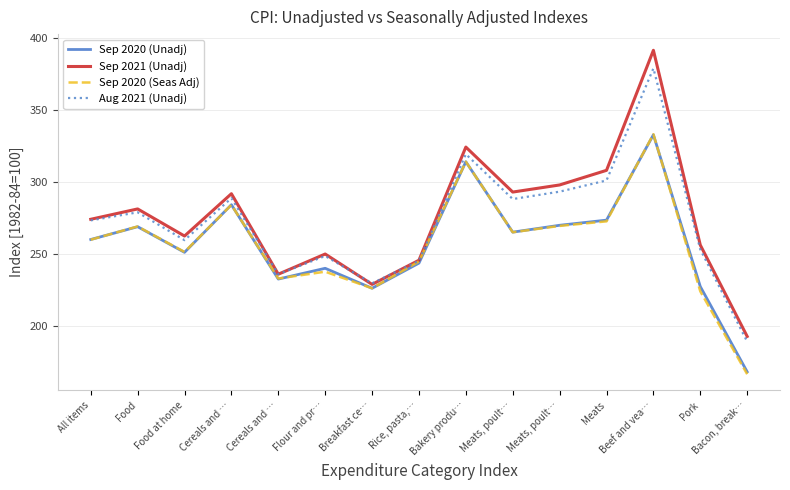

The value of Sep 2020 (Unadj) at Meats is 273.7. True or false?

True